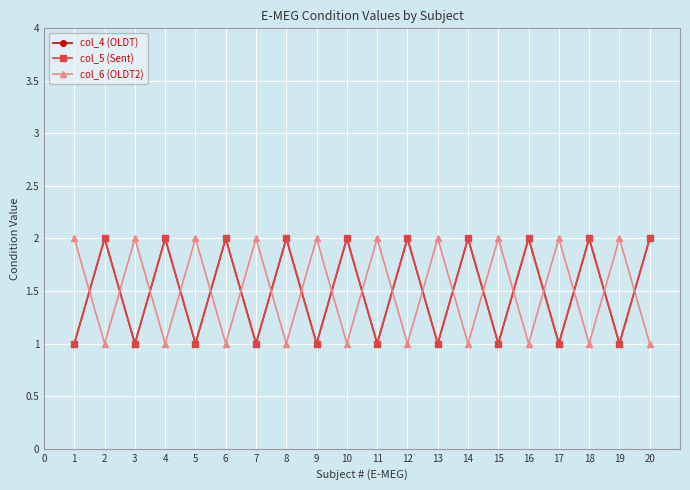

True or false: col_5 (Sent) and col_6 (OLDT2) intersect in this chart.

True